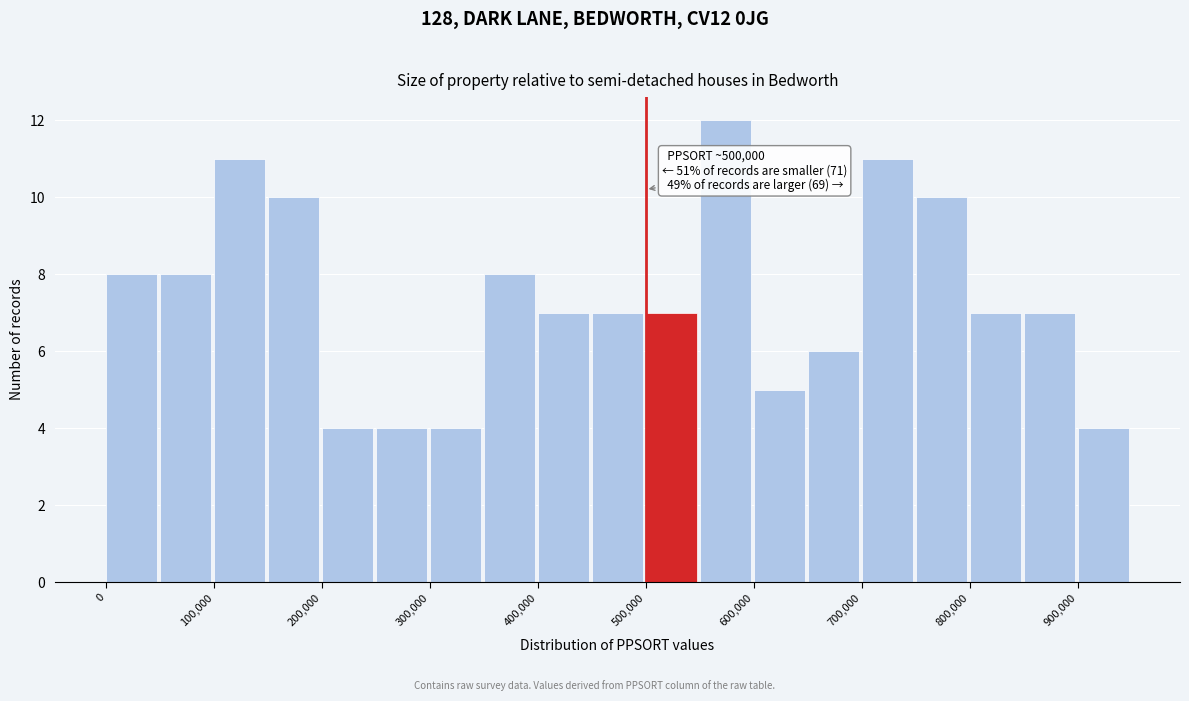

Over which range of the x-axis is the bar tallest?

550000 to 600000